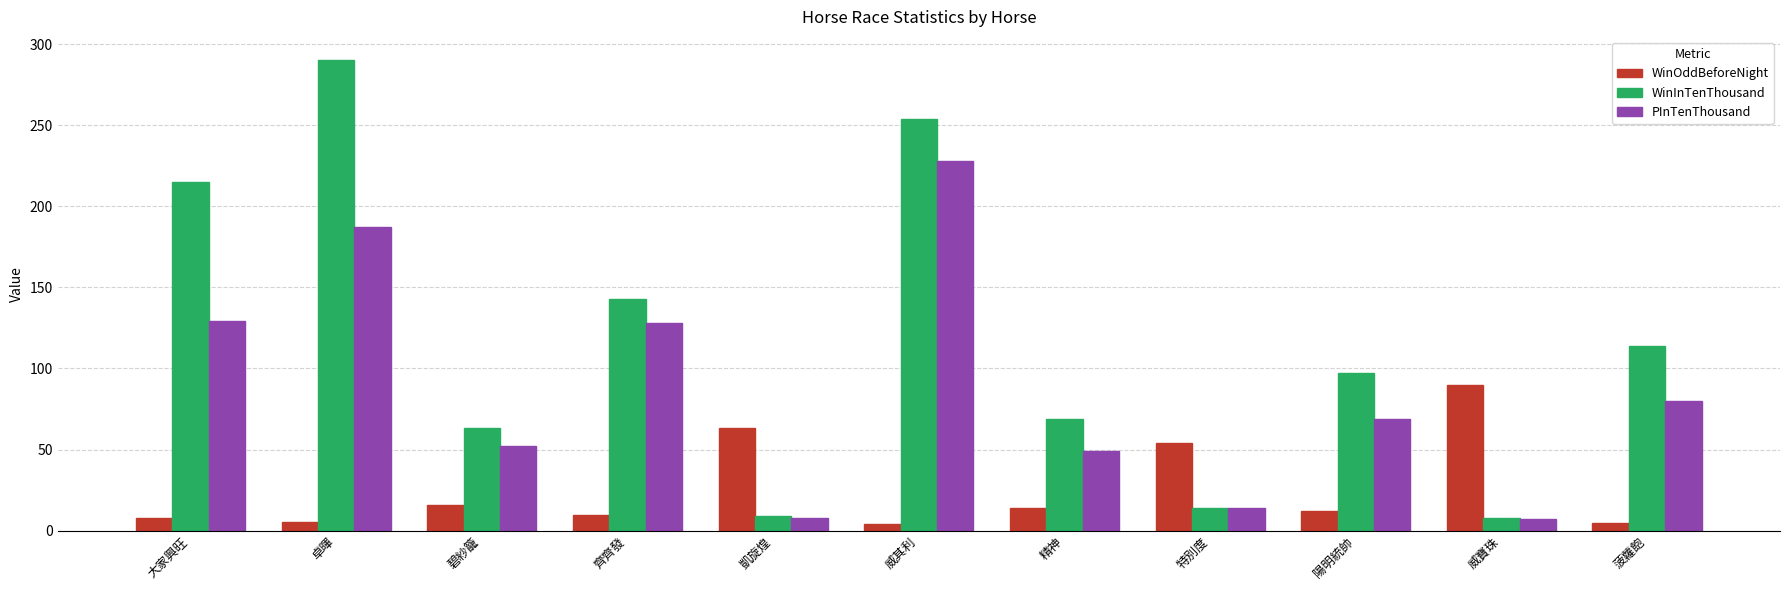

Count the number of data series in this chart.

3